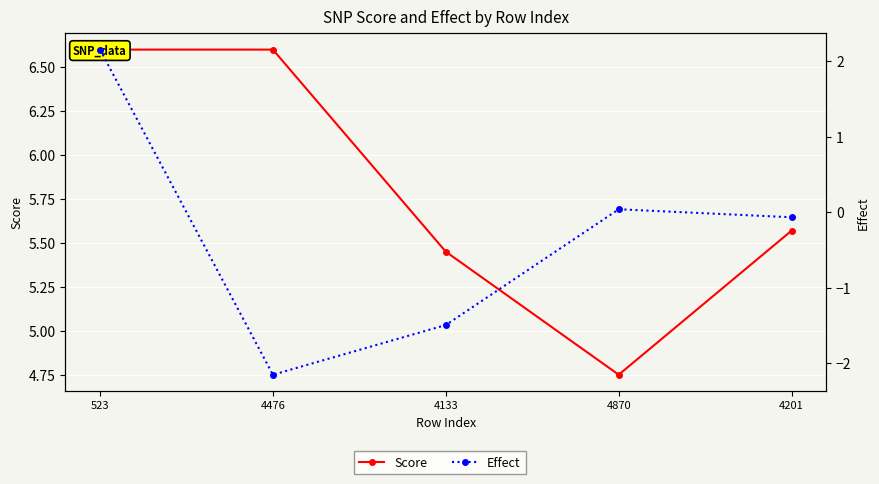

True or false: Score and Effect cross at least once.

False